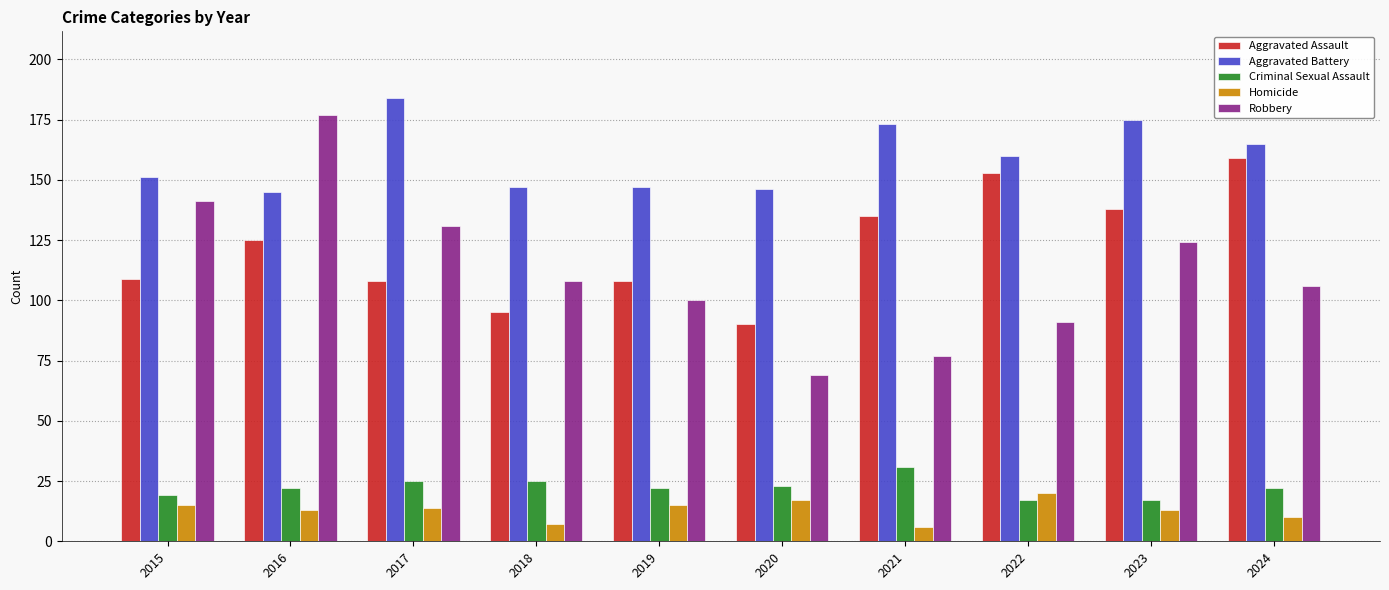

Which label corresponds to the largest value in the chart?

2017